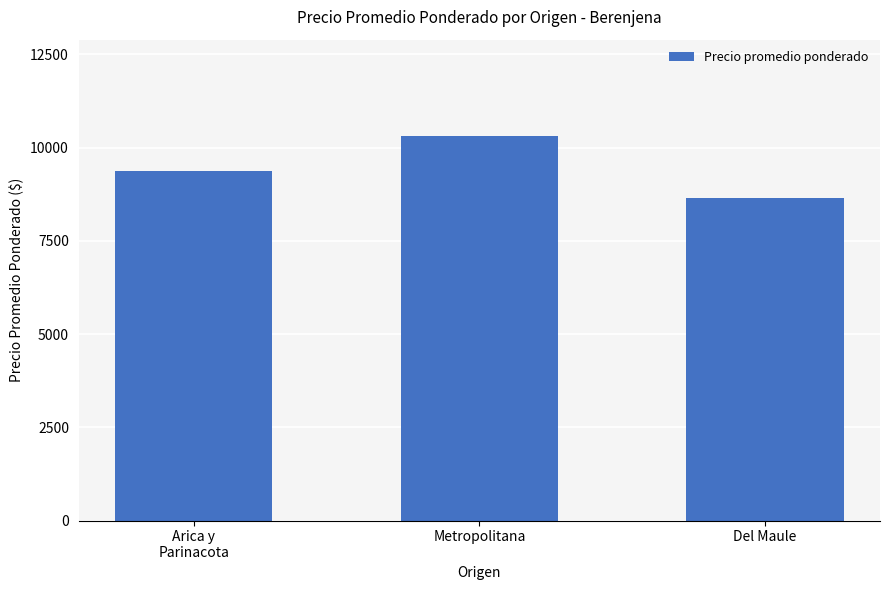

Where is the data nearest to the value 9477?

Arica y
Parinacota